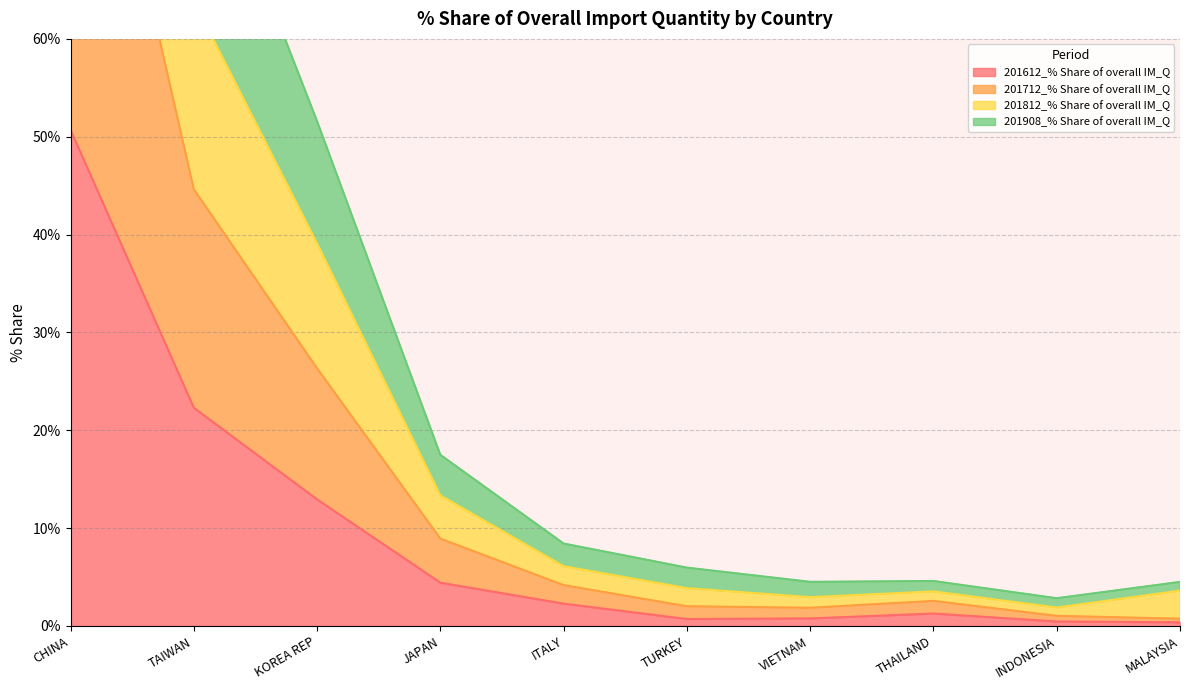

True or false: 201612_% Share of overall IM_Q has a value of 85.1 at CHINA.

False